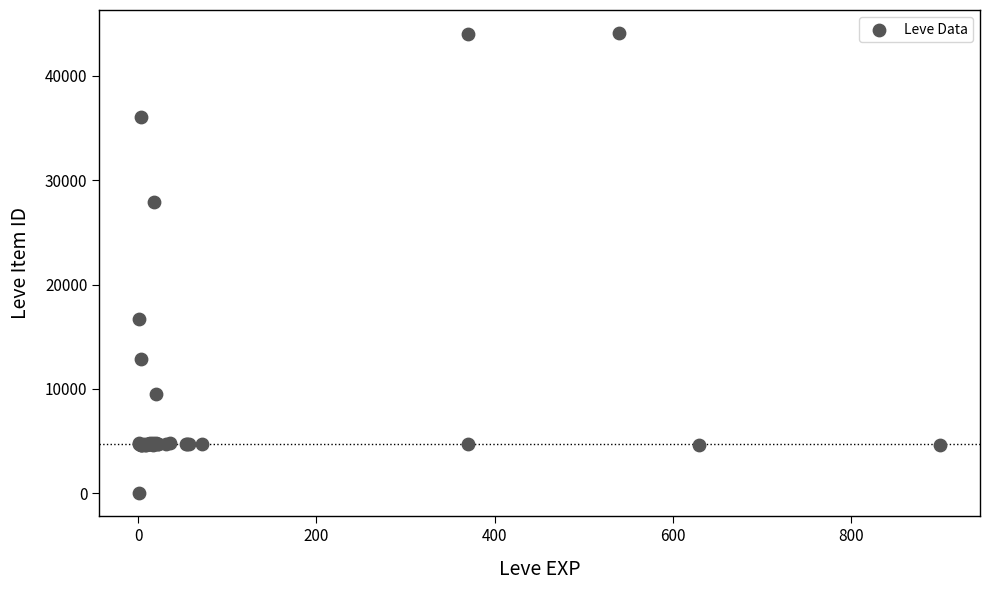

What Y value in the scatter plot is closest to 22050?

16734